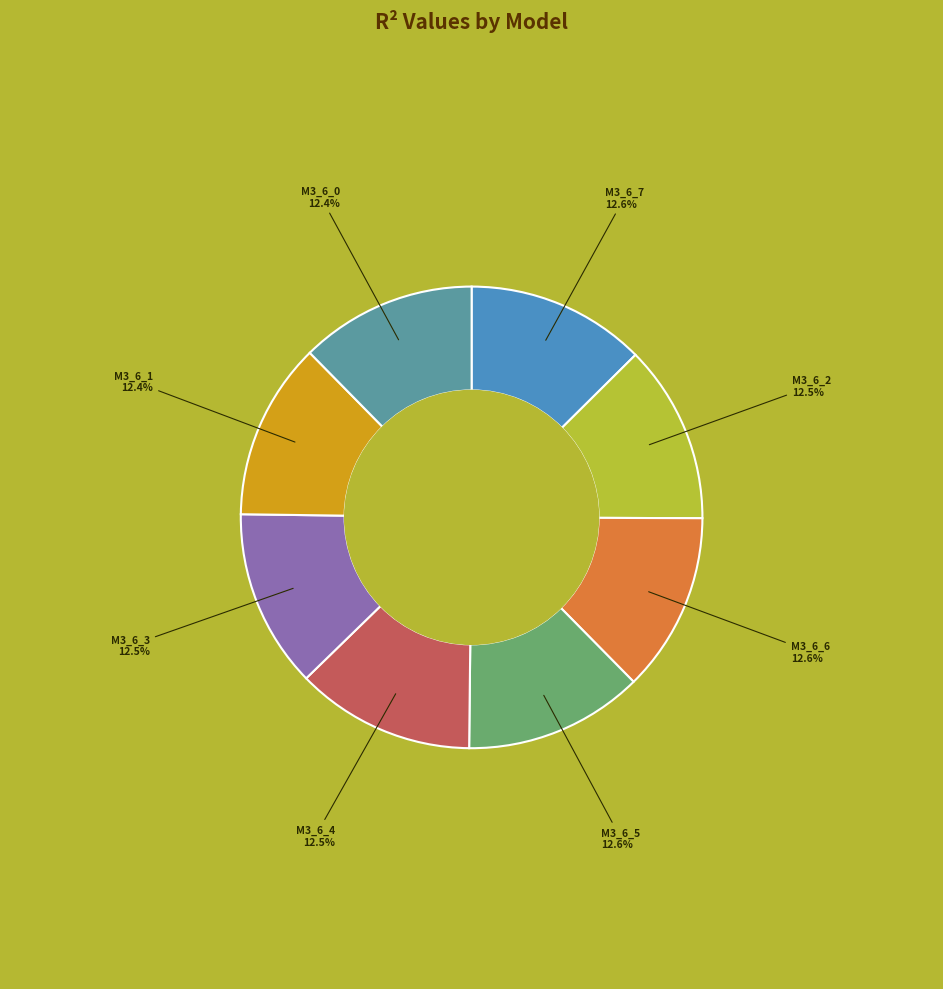

Does any single category account for the majority?

No